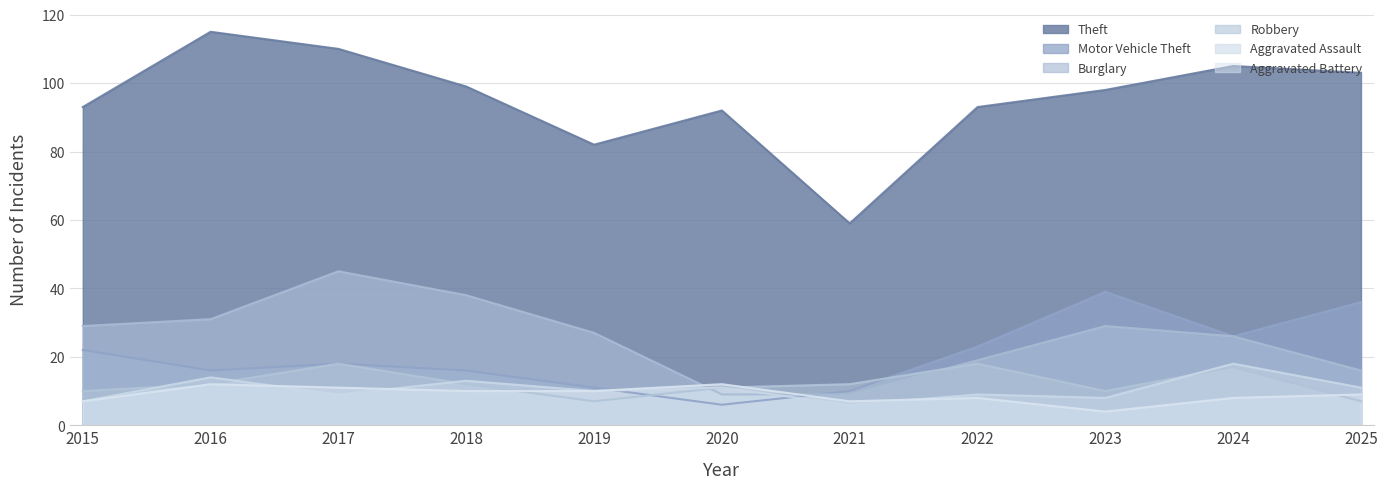

Which label corresponds to the smallest value in the chart?

2023